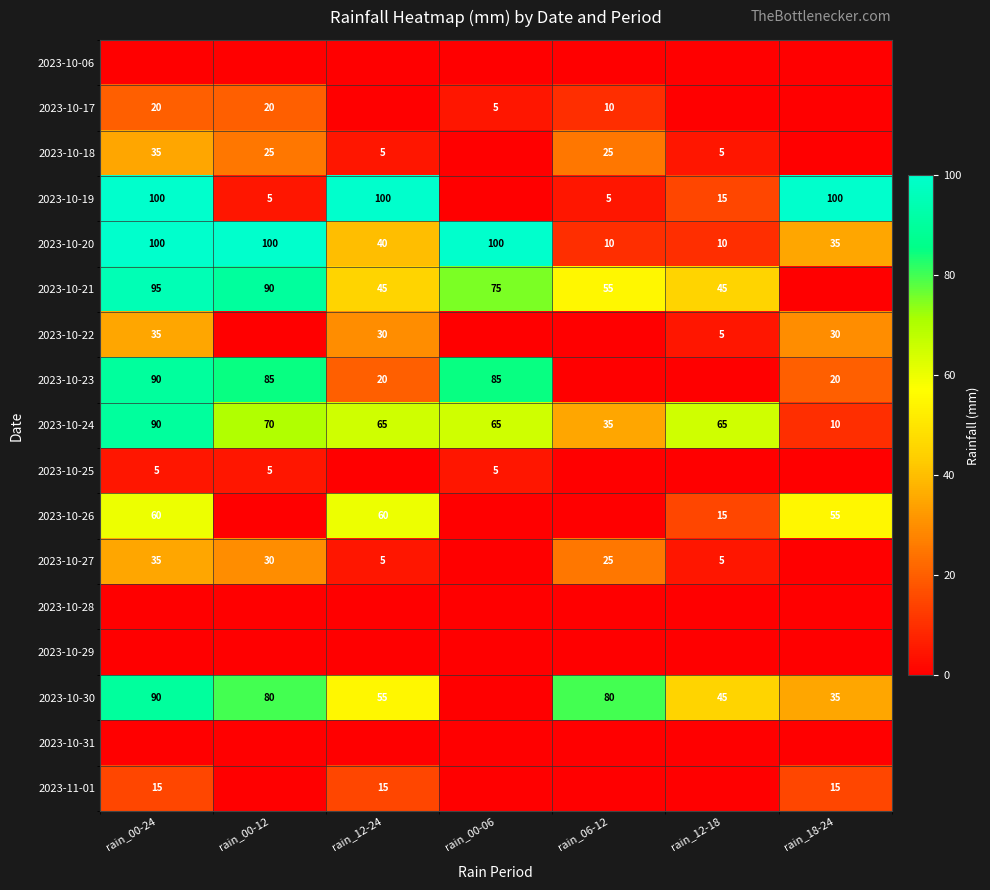

Is the value of 2023-10-20 at rain_00-12 greater than the value of 2023-10-25 at rain_00-24?

Yes